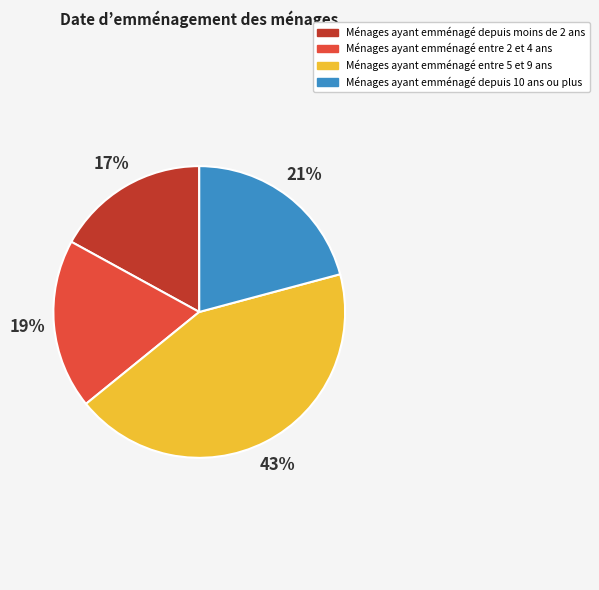

How many segments does this pie chart have?

4